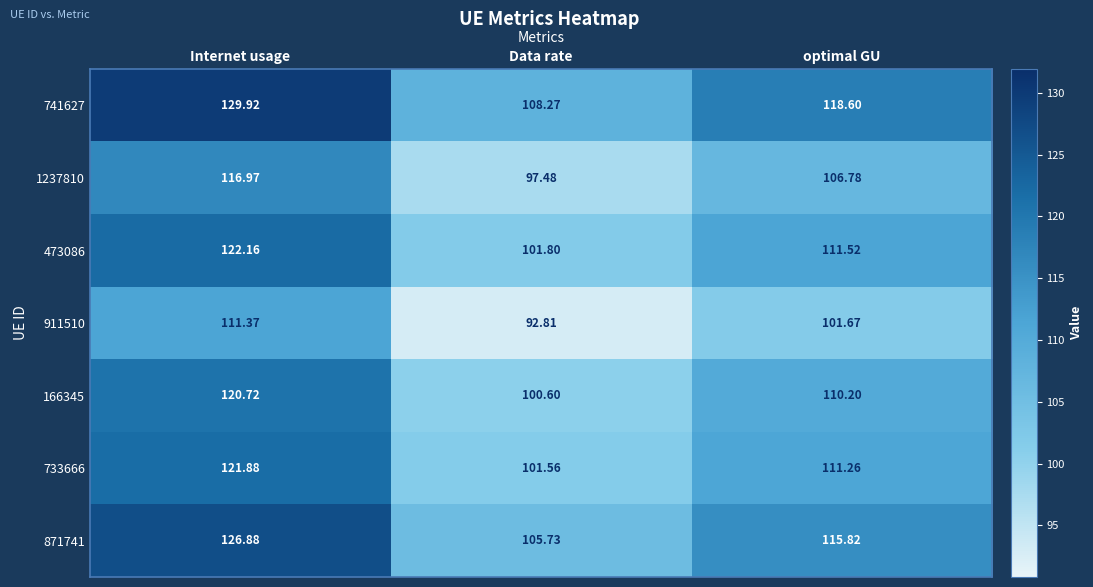

How many categories are shown in the chart?

3